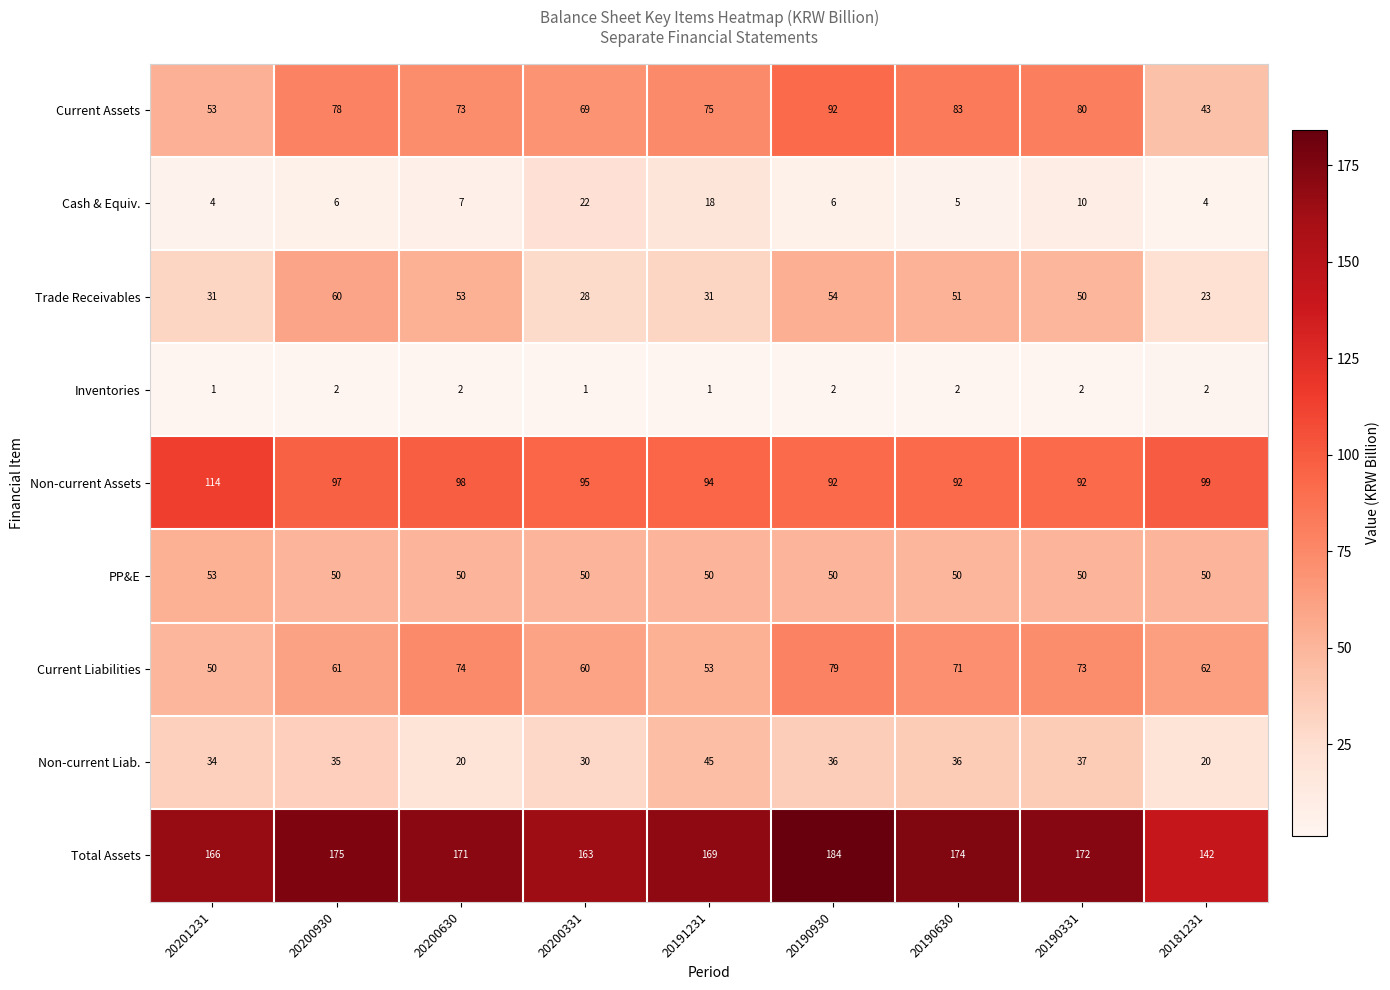

What is the total value across all series at 20200630?

548